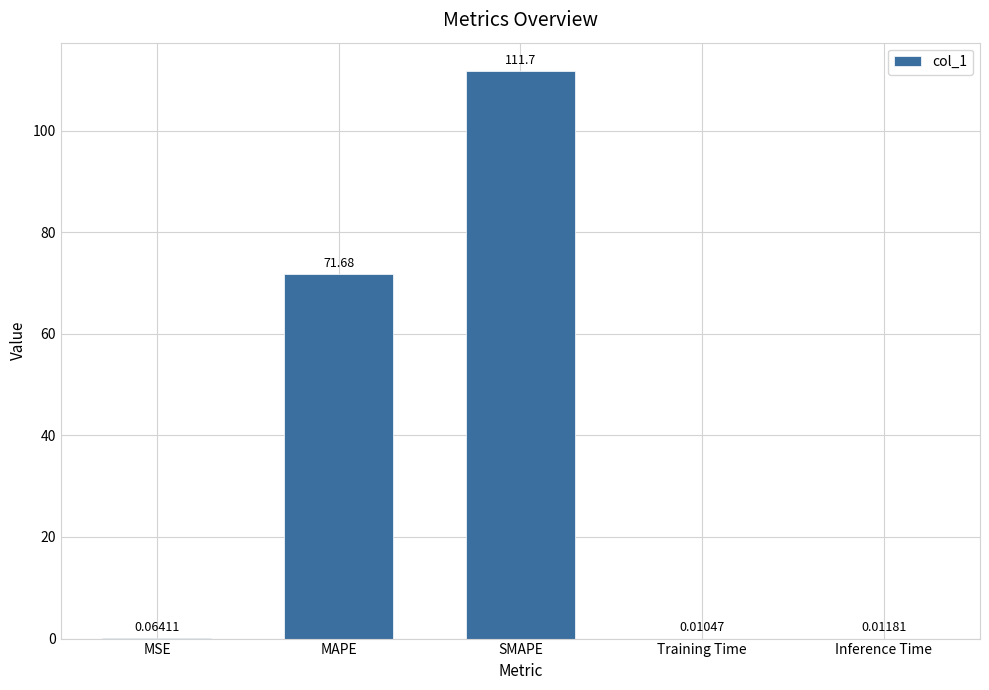

At which label is the value closest to 55?

MAPE